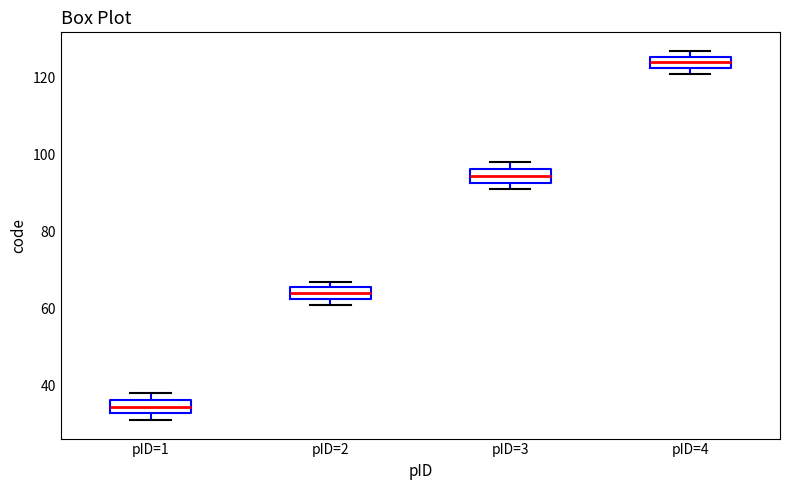

Which box has the highest median line?

pID=4